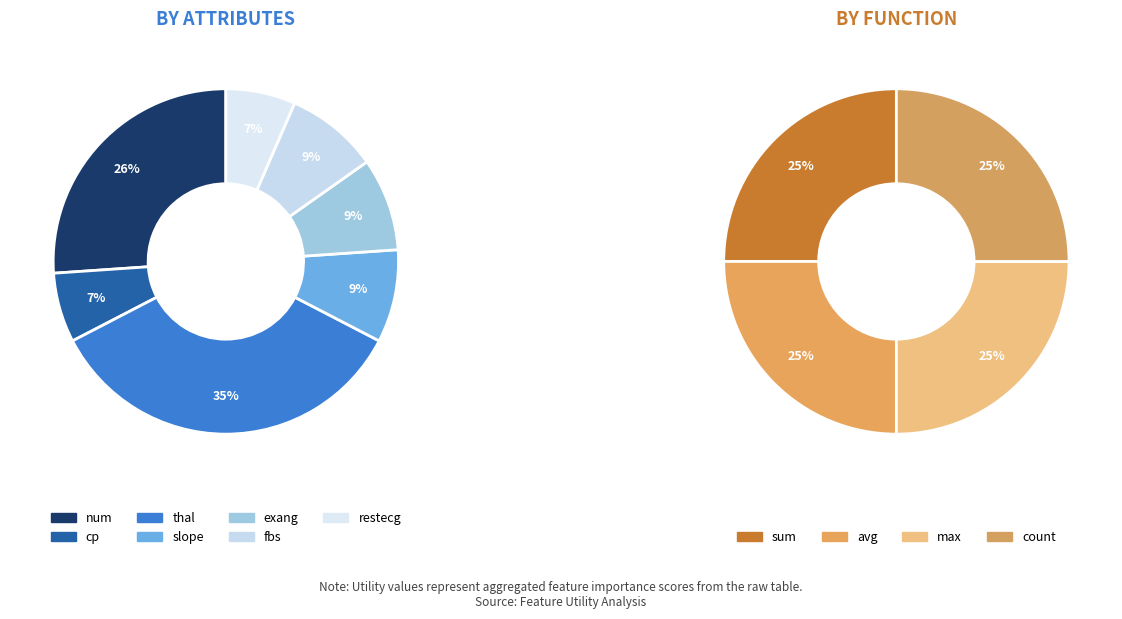

Approximately how many times larger is the value at num compared to thal?

0.8